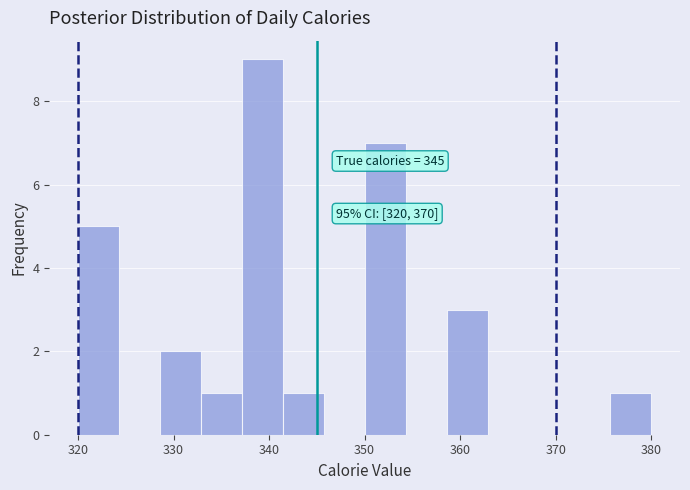

Over which range of the x-axis is the bar tallest?

337 to 341